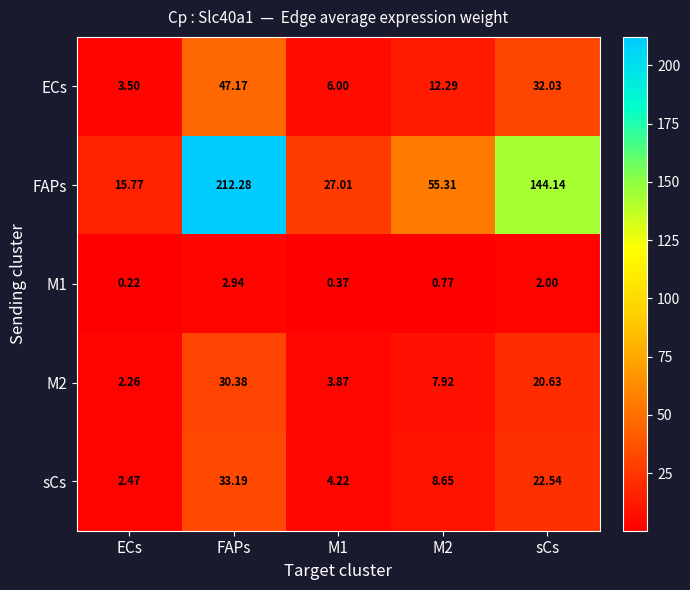

Which series has the widest spread of values?

FAPs